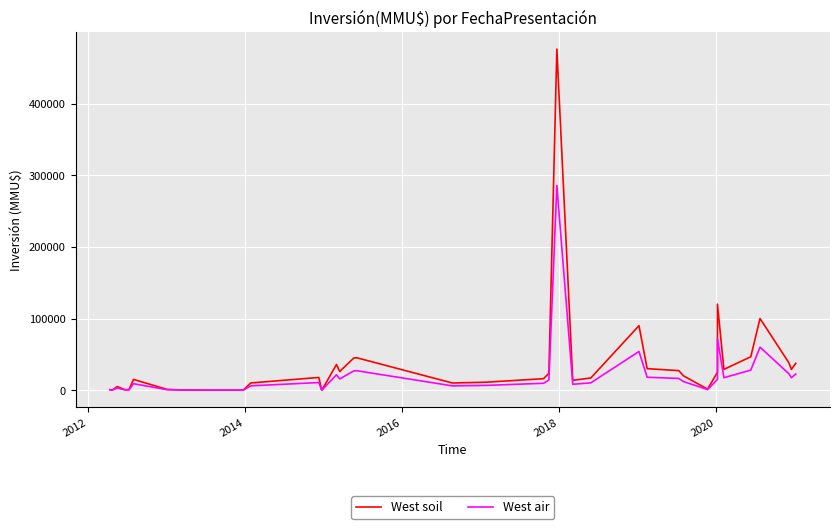

Which series has the largest range (max minus min)?

West soil